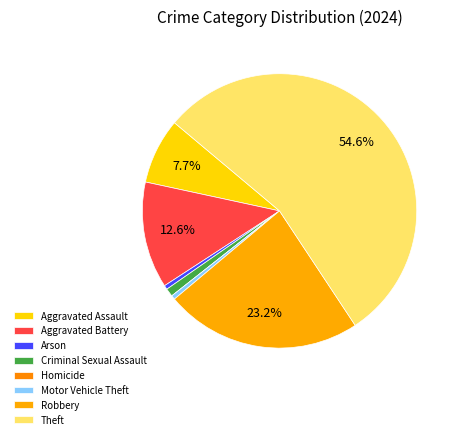

Between Arson and Motor Vehicle Theft, which is larger?

Arson